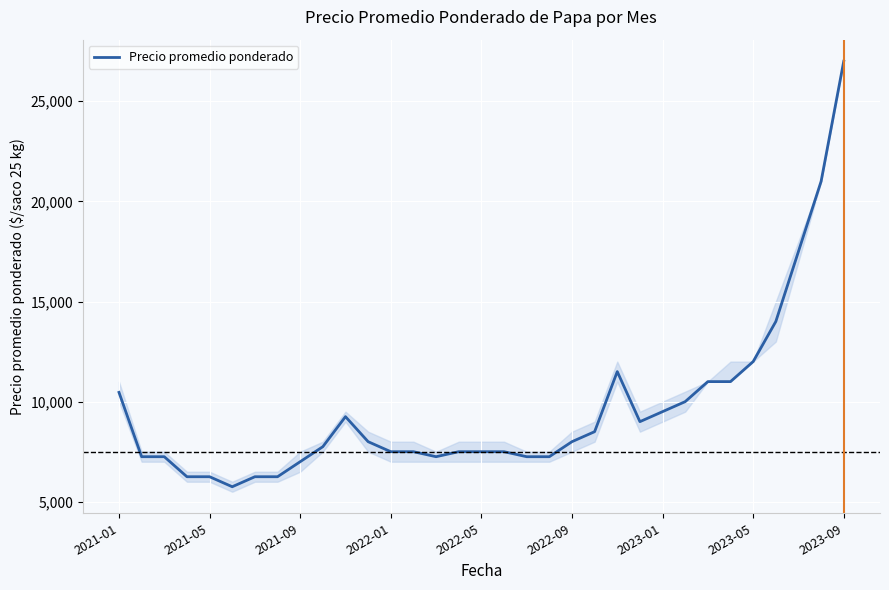

What is the difference between the maximum and minimum values?

21250